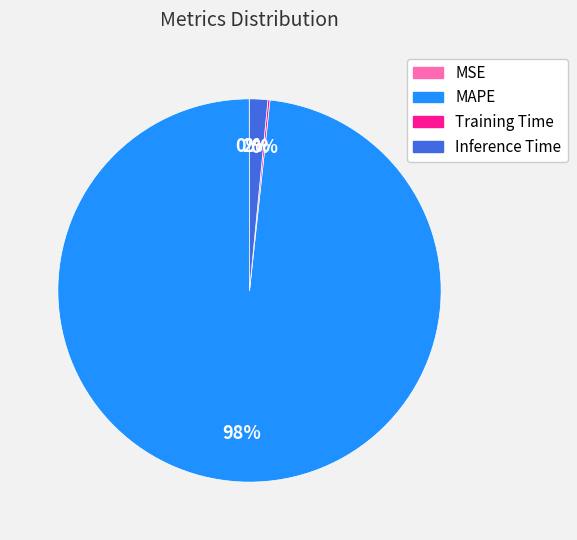

To the nearest percent, what is the difference between the largest and smallest slice percentages?

98%